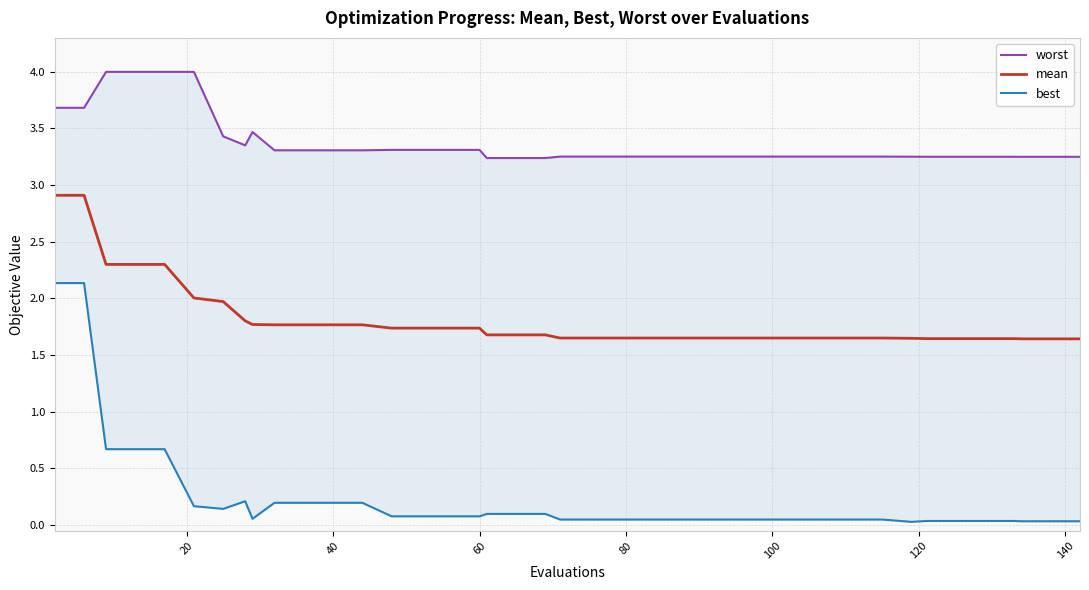

What is the minimum value for mean?

1.6